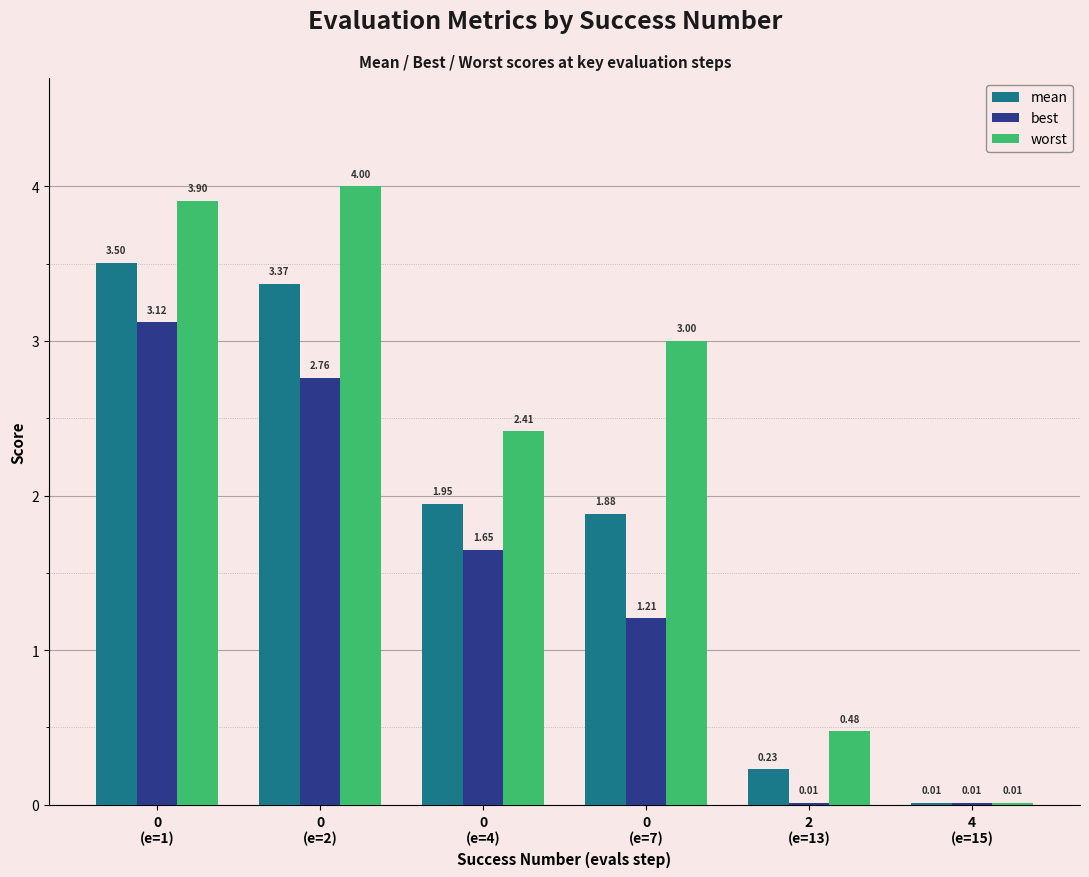

Read the worst value at 0
(e=2).

4.0